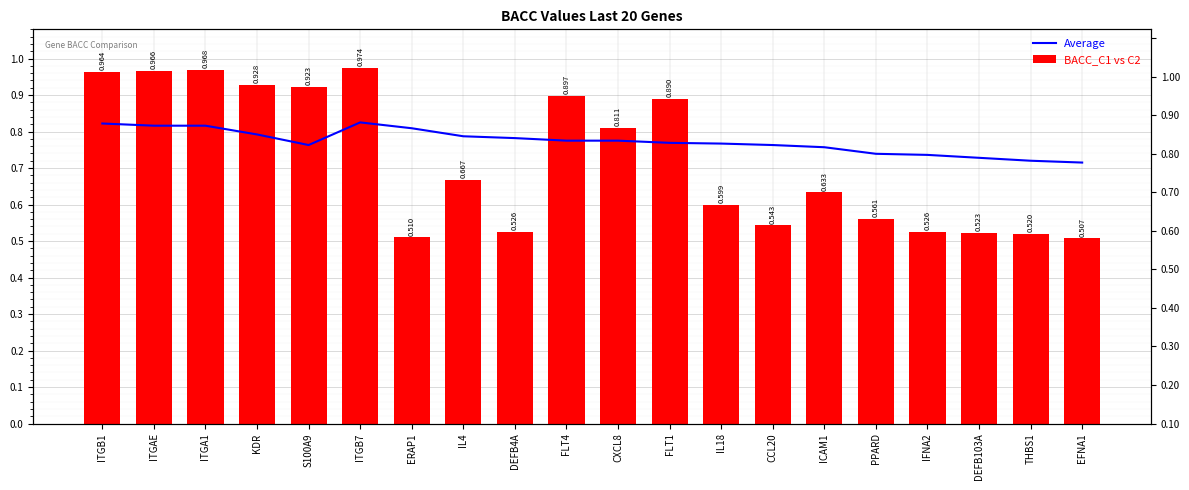

Read the Average value at THBS1.

0.7